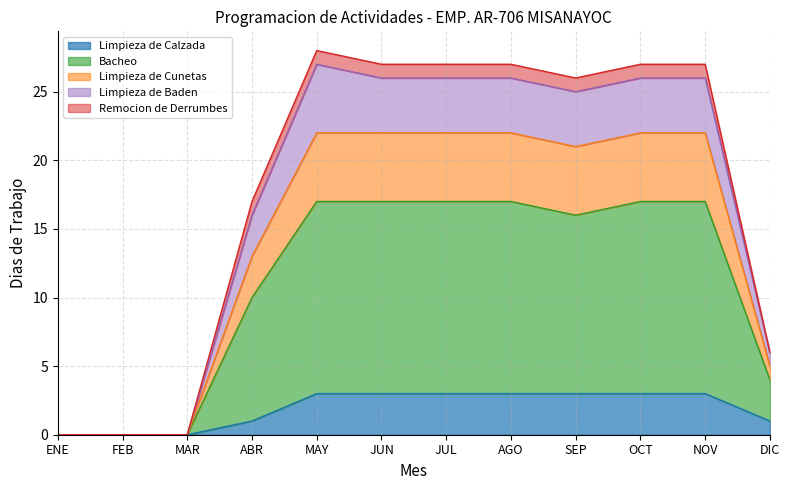

The value of Limpieza de Cunetas at ENE is 0. True or false?

True